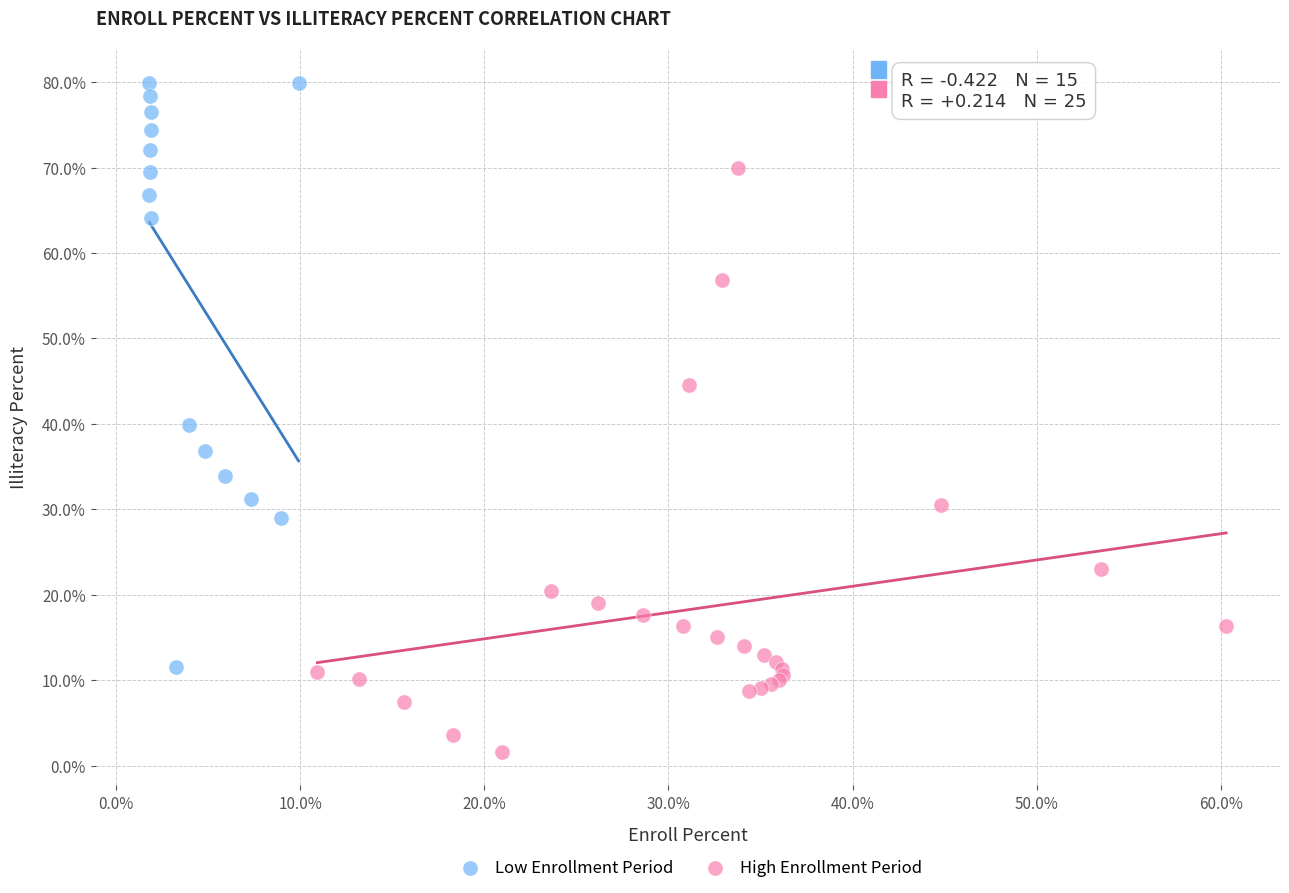

Which series reaches the maximum Y coordinate?

Low Enrollment Period